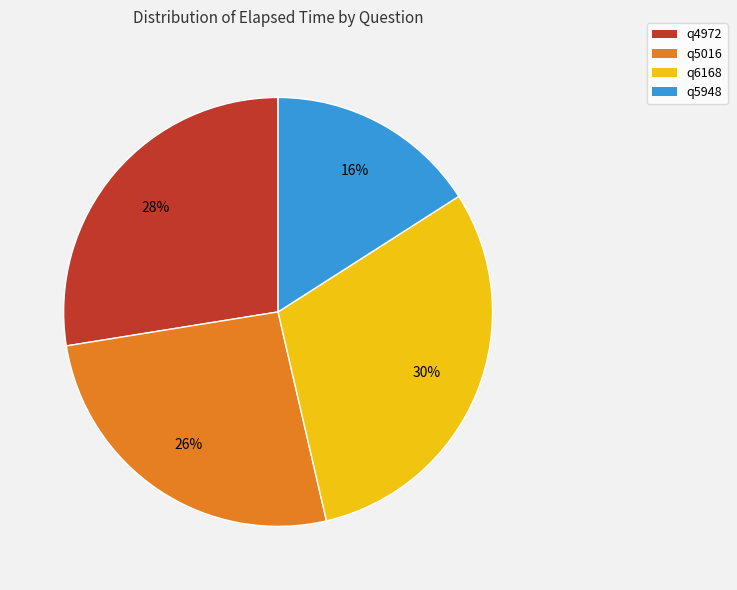

Count the number of slices in the pie.

4